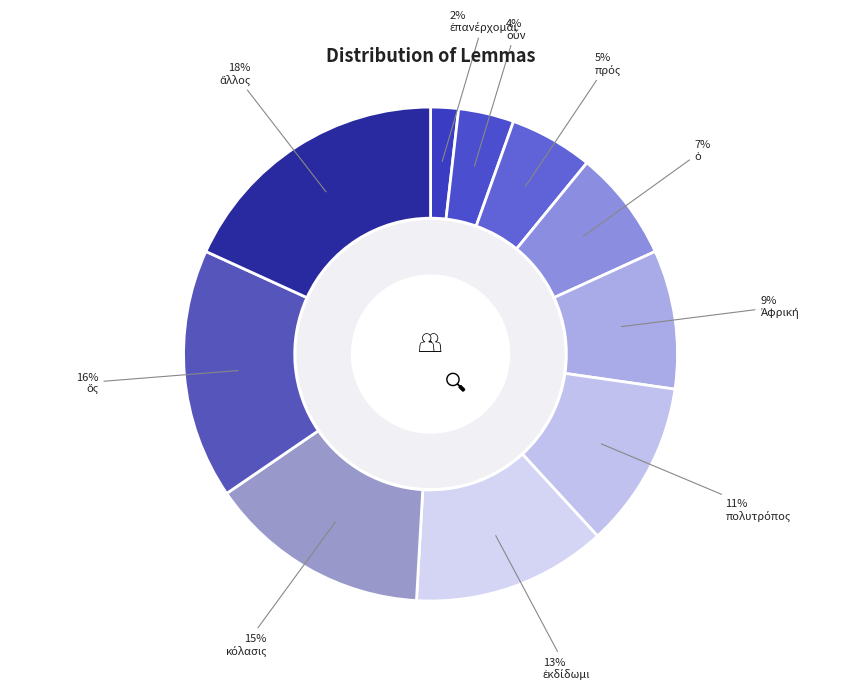

How many segments does this pie chart have?

10